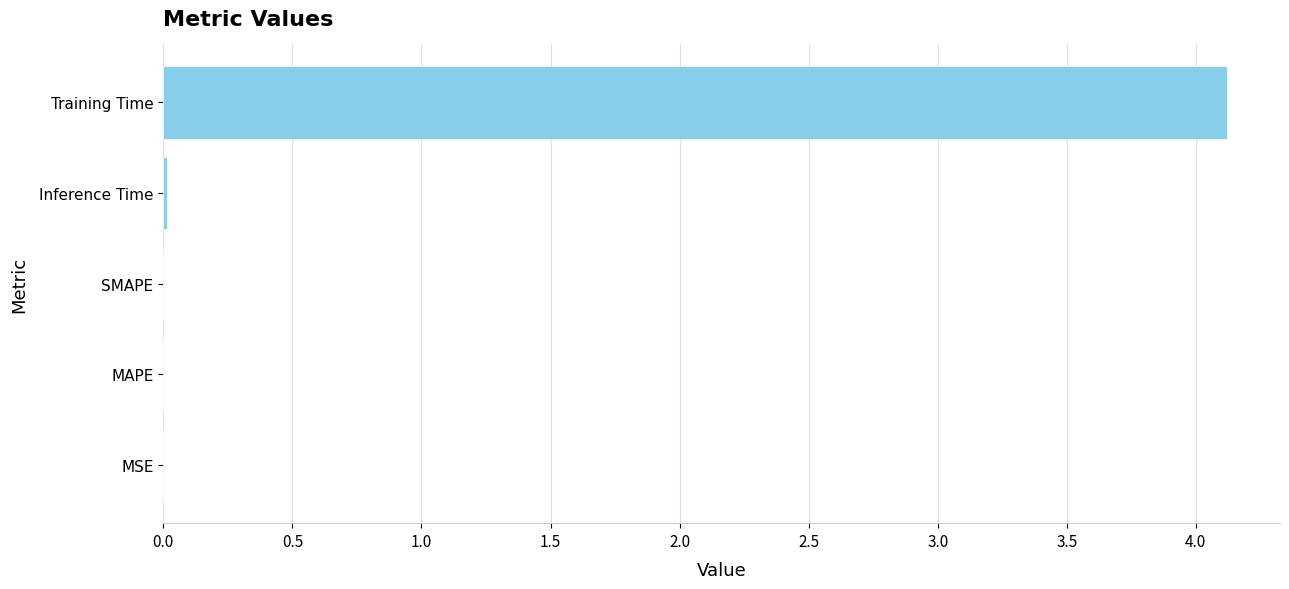

The chart shows a value of 4.1 at Training Time. True or false?

True